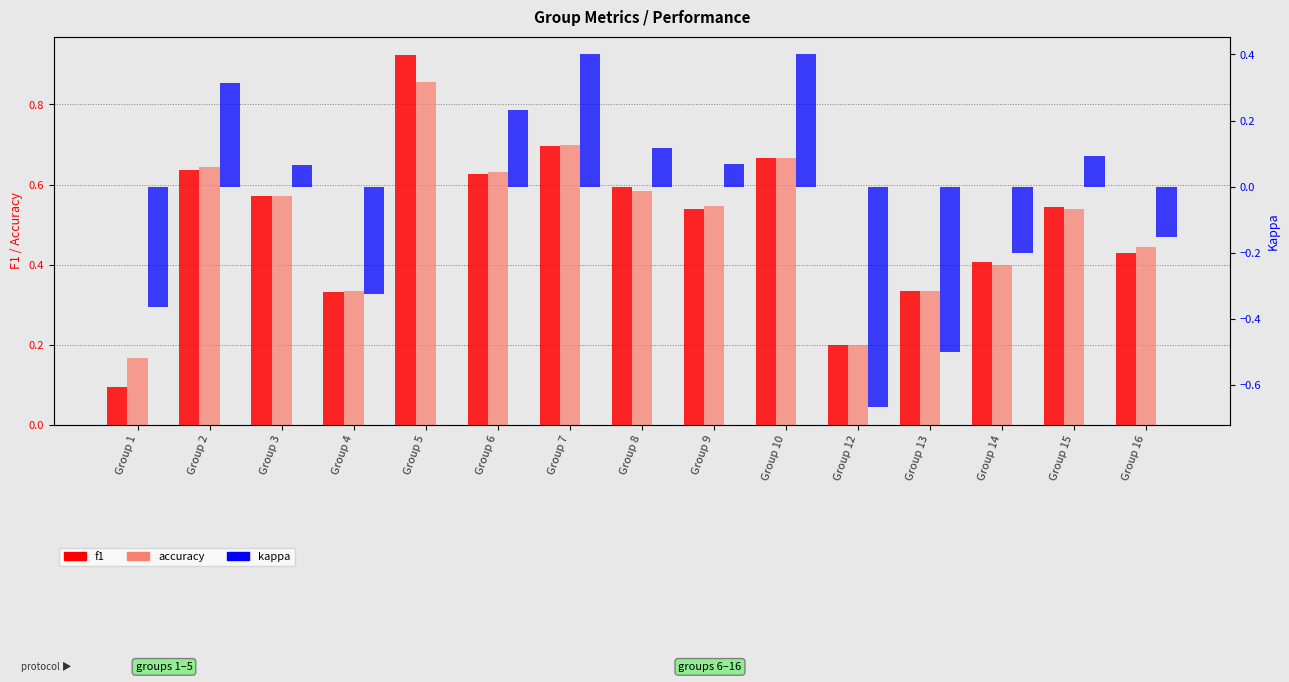

Is it true that f1 equals 0.4 at Group 6?

False